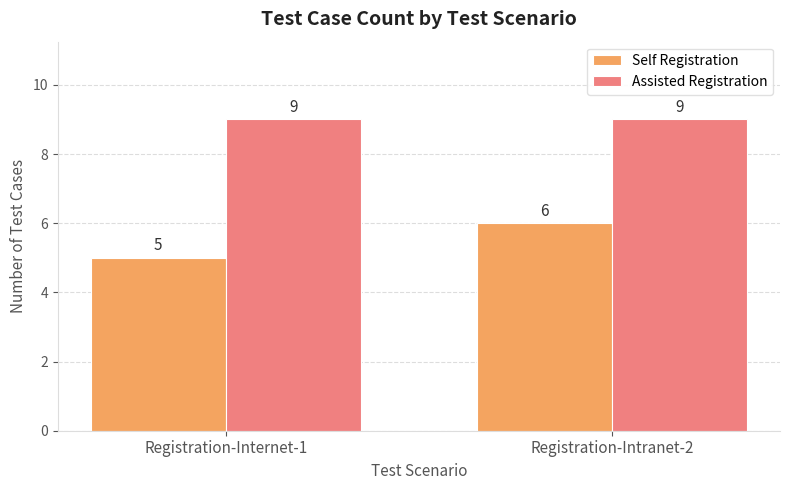

At which category does the chart reach its minimum across all series?

Registration-Internet-1